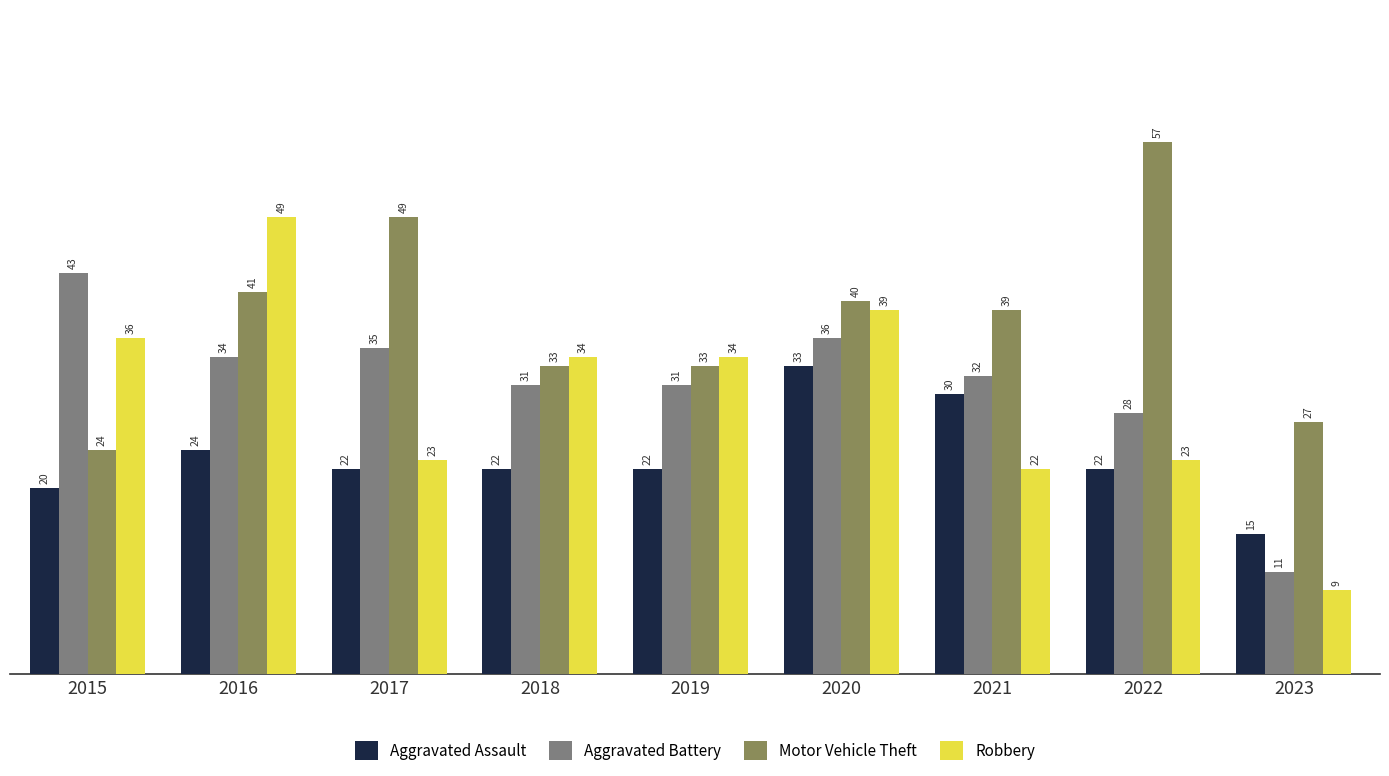

What is the minimum value shown in the chart?

9